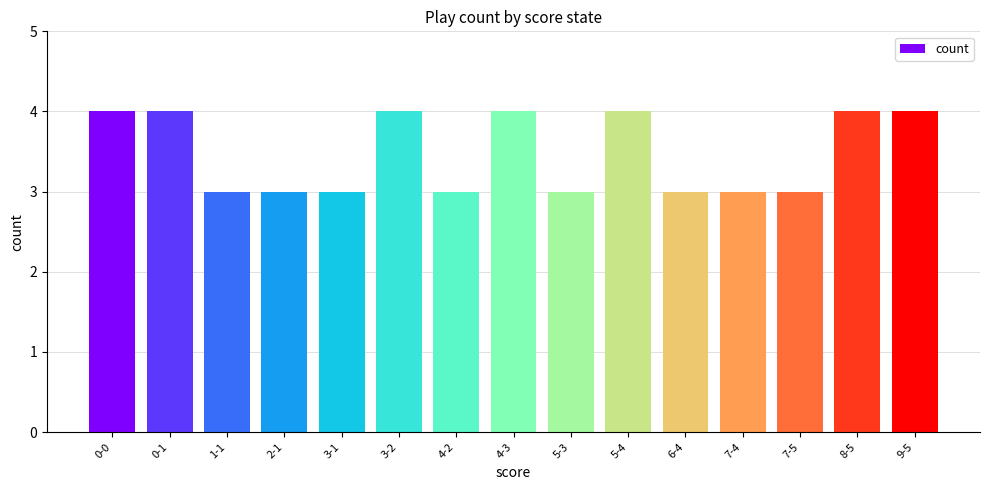

How many bars are there in total?

15